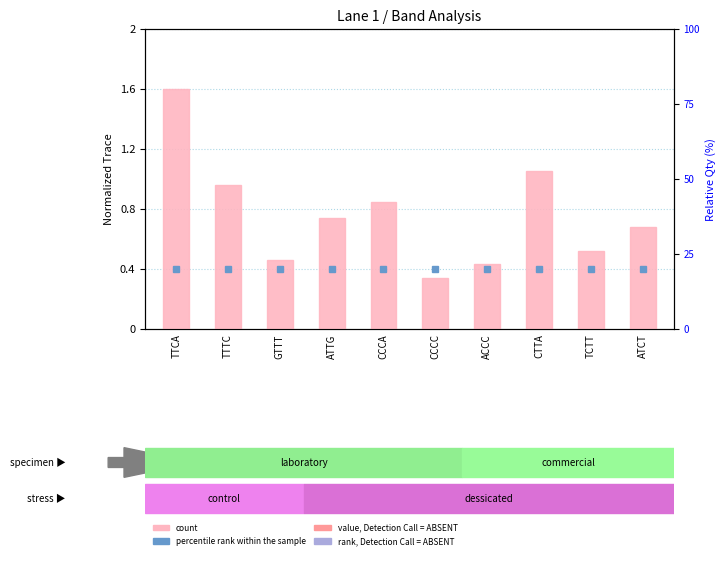

Reading left to right, list all the values displayed in this chart.

1.6	1.0	0.5	0.7	0.8	0.3	0.4	1.1	0.5	0.7